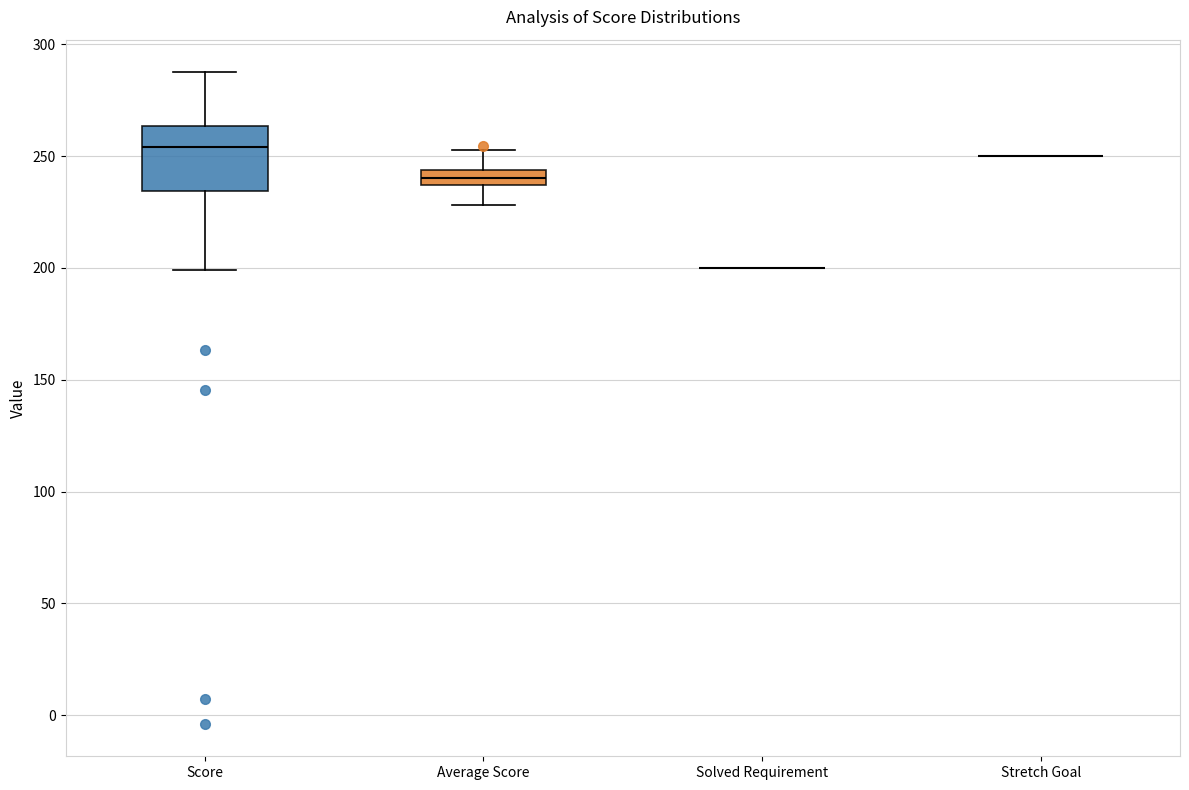

Which box is the tallest, from its lower edge to its upper edge?

Score